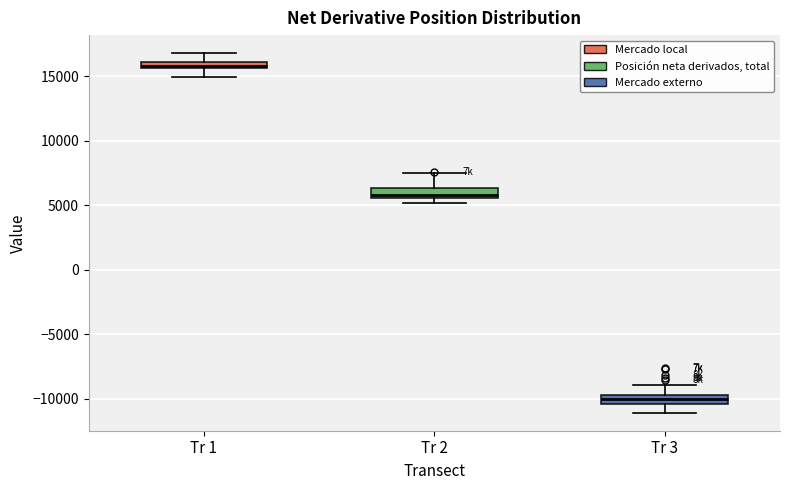

Which box's median line is the highest?

Tr 1